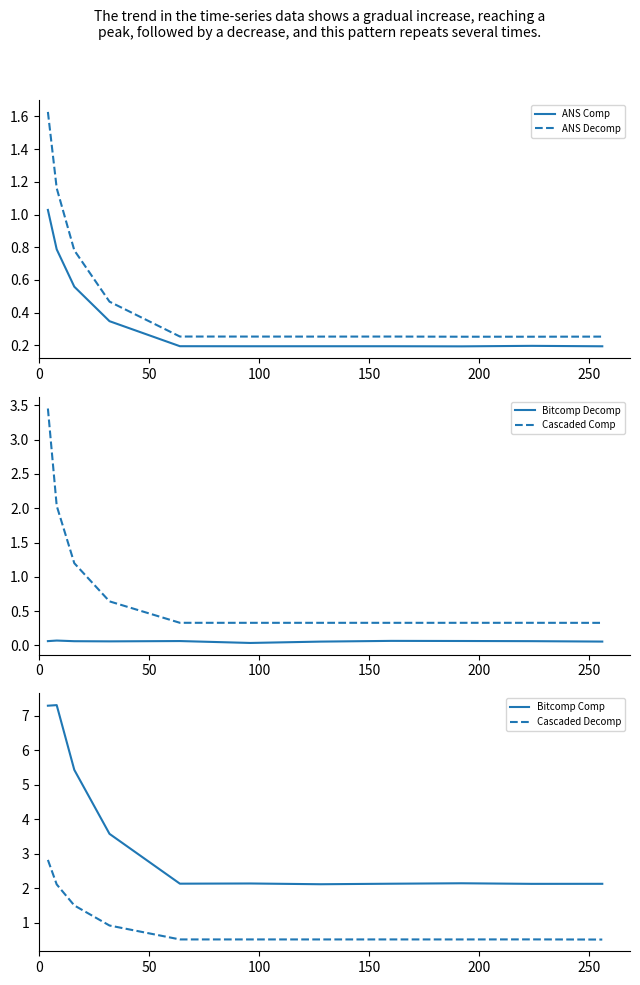

True or false: Bitcomp Decomp and Cascaded Comp cross at least once.

False